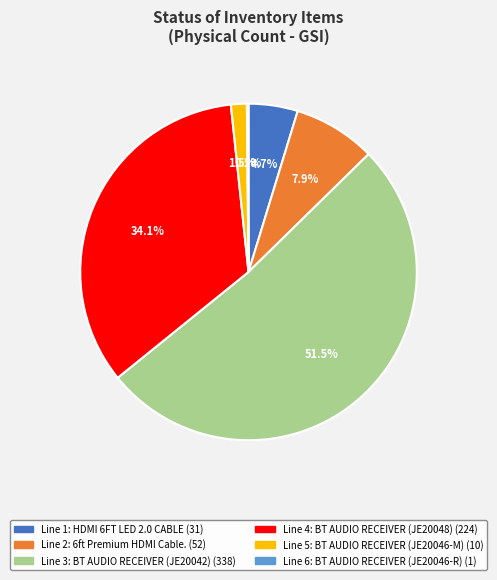

What is the smallest slice in the pie chart?

6